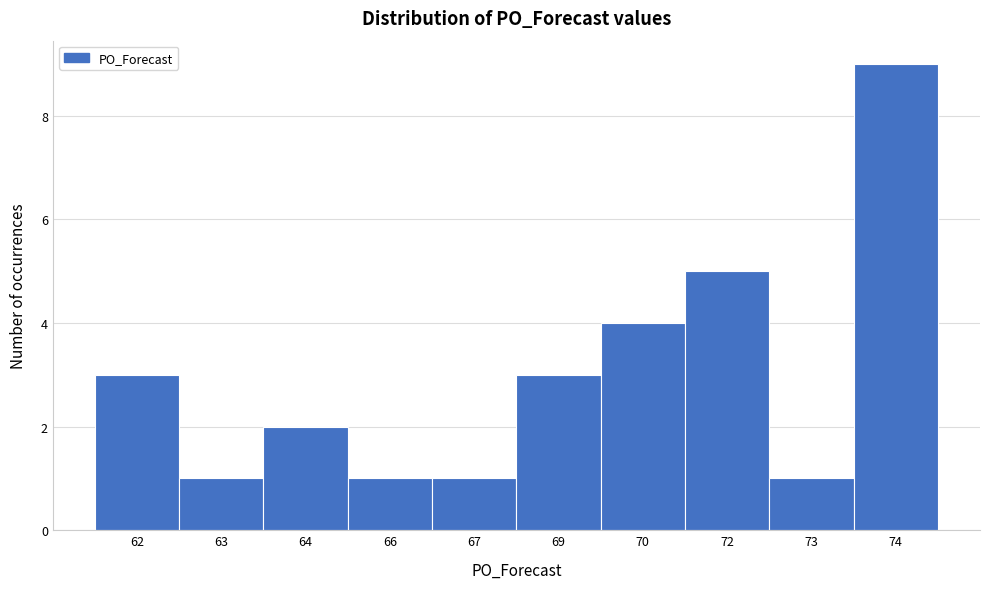

Reading left to right, what are all the values shown in this chart?

62=3	63=1	64=2	66=1	67=1	69=3	70=4	72=5	73=1	74=9